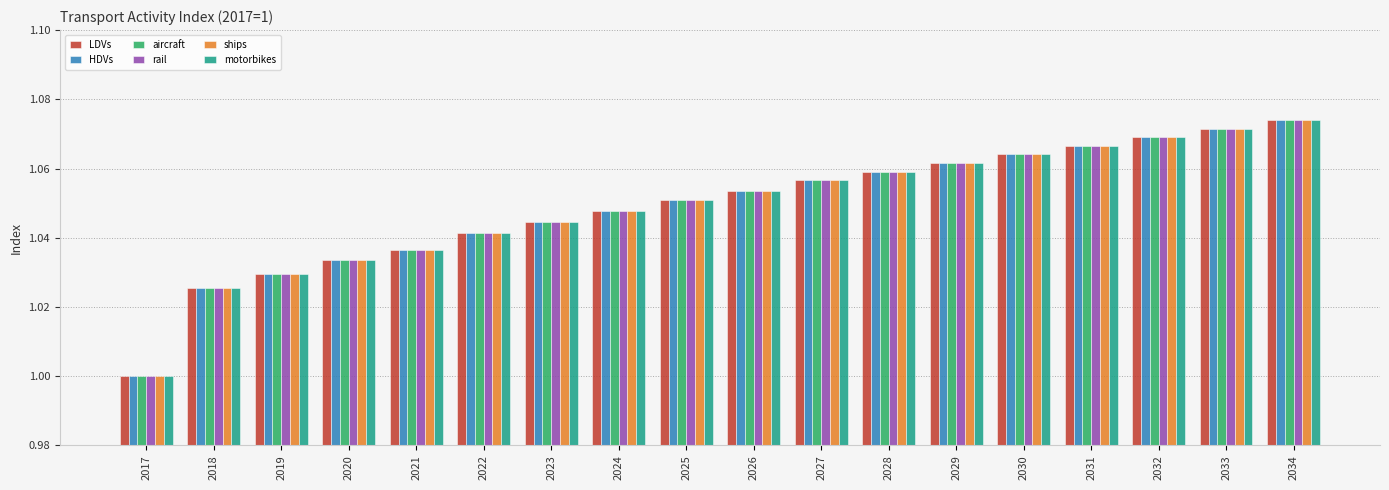

Which category has the lowest value in the motorbikes series?

2017